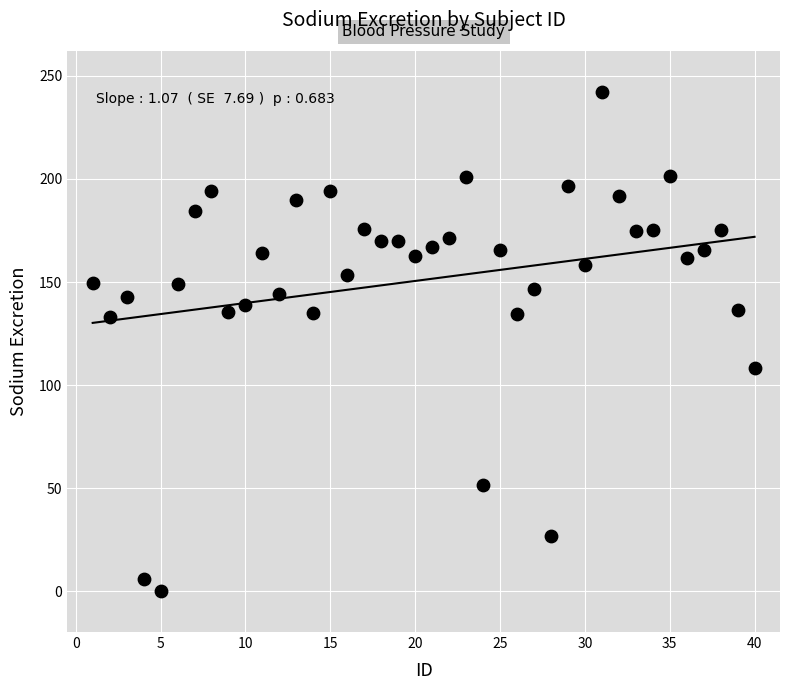

What is the range of X values (max minus min)?

39.0